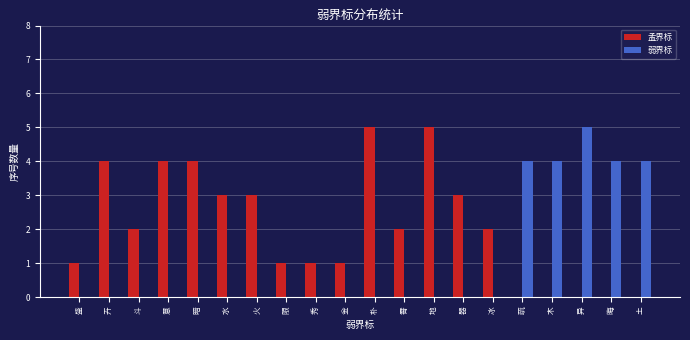

What is the sum of all 孟界标 values?

41